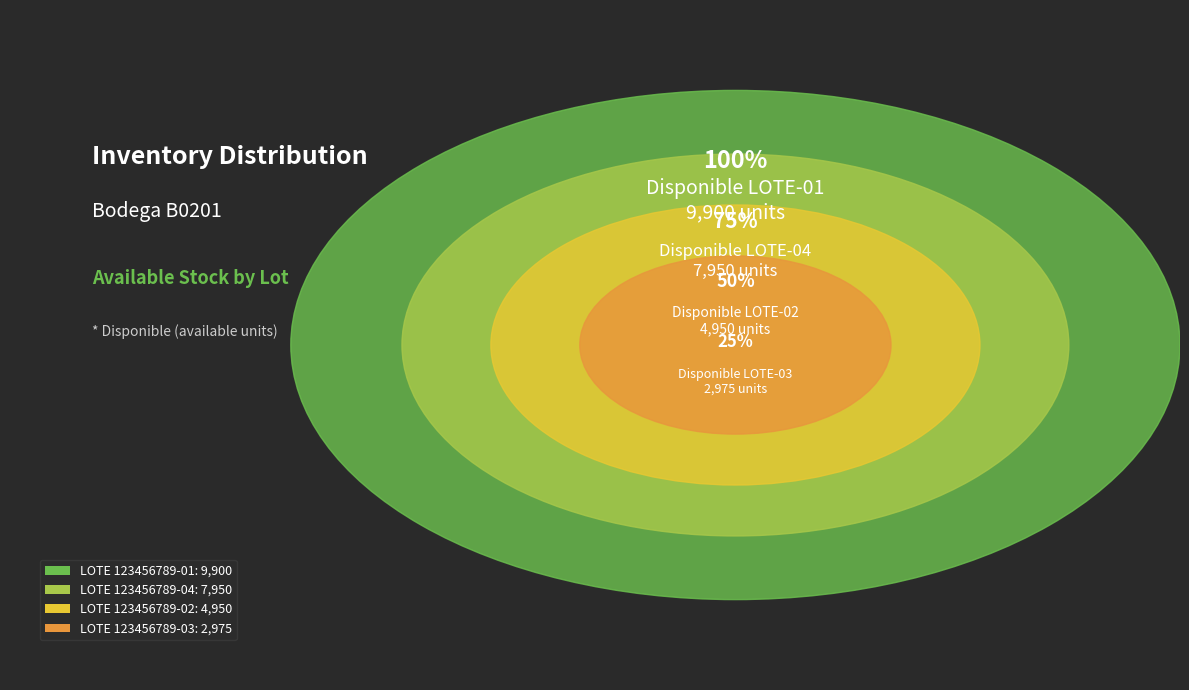

What is the ratio of the value at LOTE 123456789-02 to the value at LOTE 123456789-01?

0.5